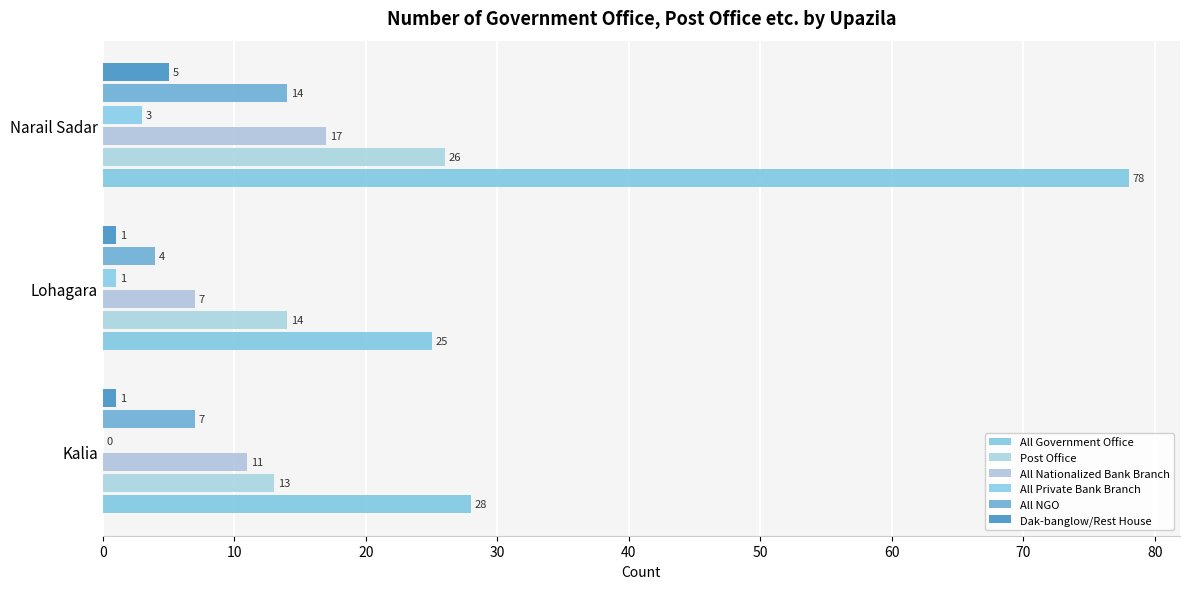

What is the difference between the maximum and minimum values in the Dak-banglow/Rest House series?

4